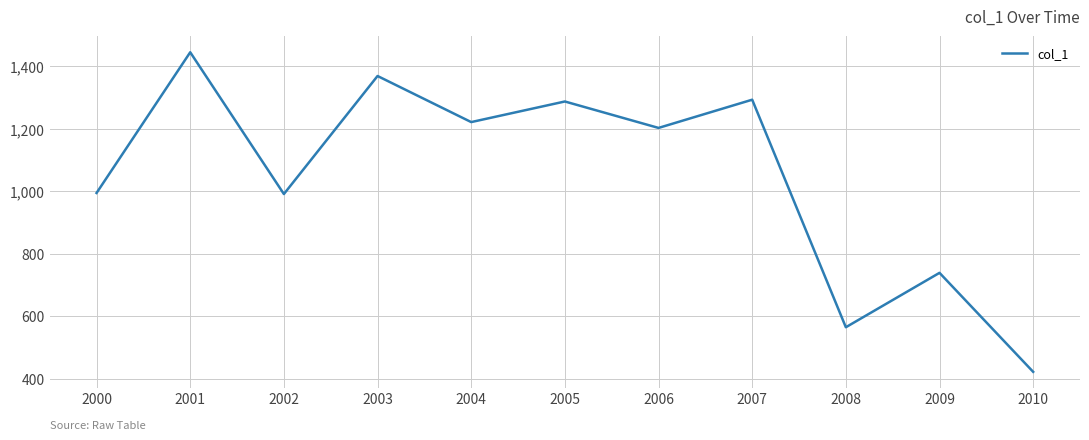

What is the difference between the maximum and minimum values?

1023.3